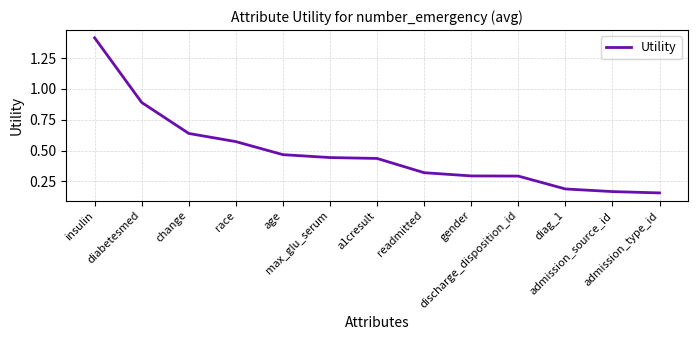

What is the difference between the maximum and second lowest values?

1.2